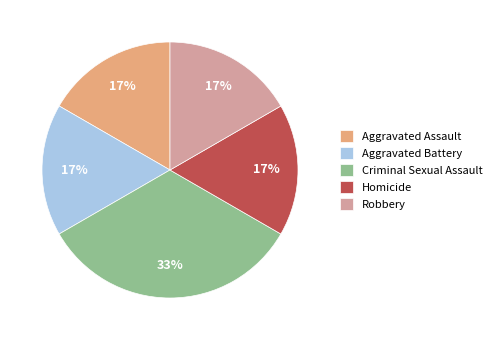

The Aggravated Battery slice represents 7% of the pie. True or false?

False